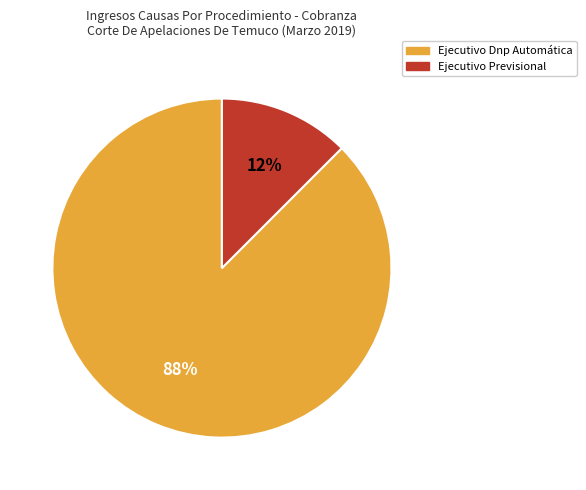

Which has a higher value, Ejecutivo Dnp Automática or Ejecutivo Previsional?

Ejecutivo Dnp Automática